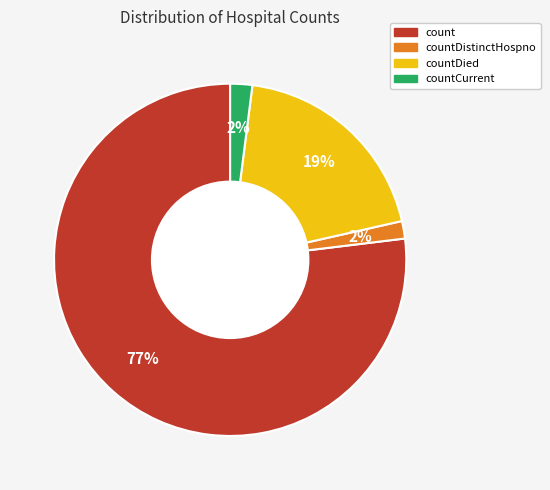

Does count account for over 50% of the chart?

Yes